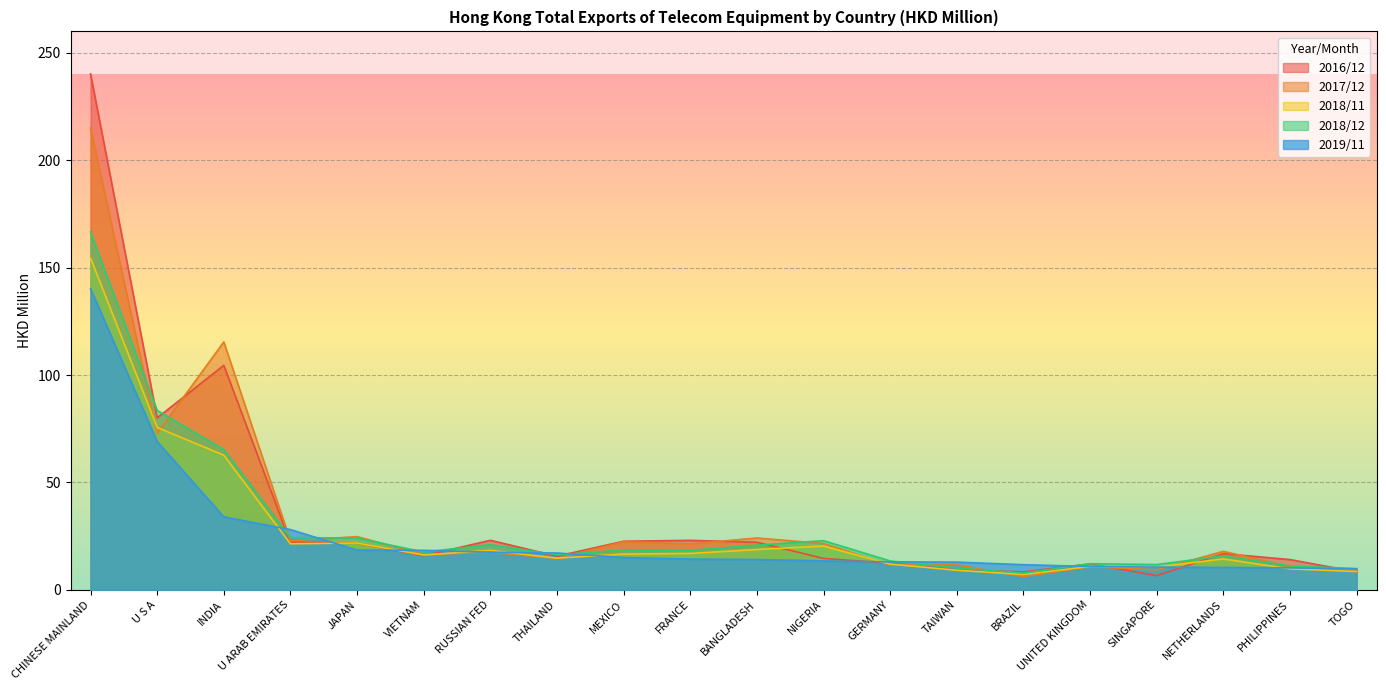

Is the value of 201812 at U ARAB EMIRATES greater than the value of 201612 at GERMANY?

Yes